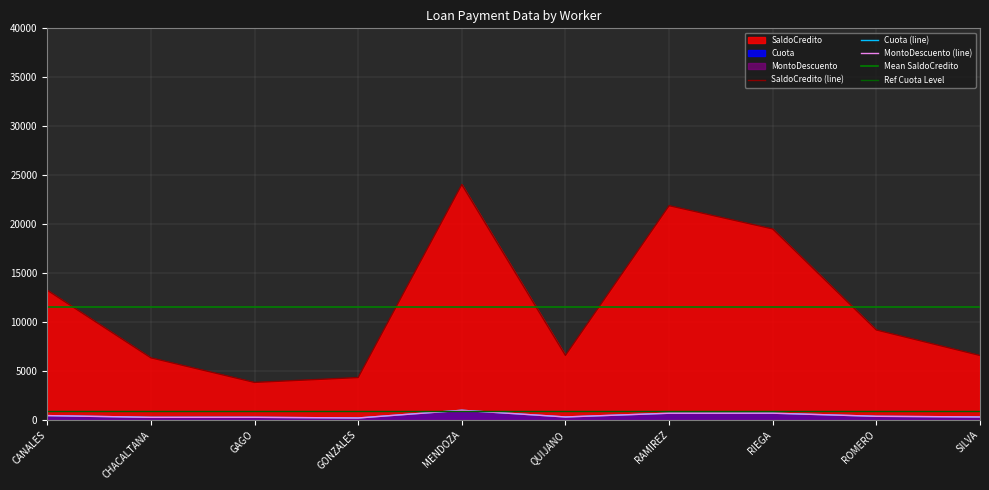

What are all the series names shown in the legend?

Cuota, MontoDescuento, SaldoCredito